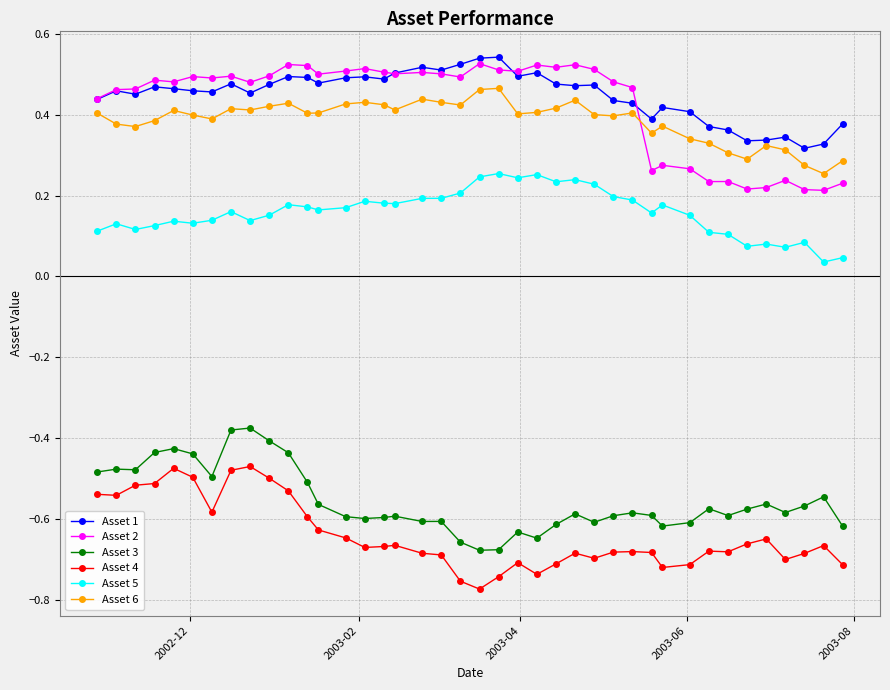

True or false: Asset 1 and Asset 5 intersect in this chart.

False